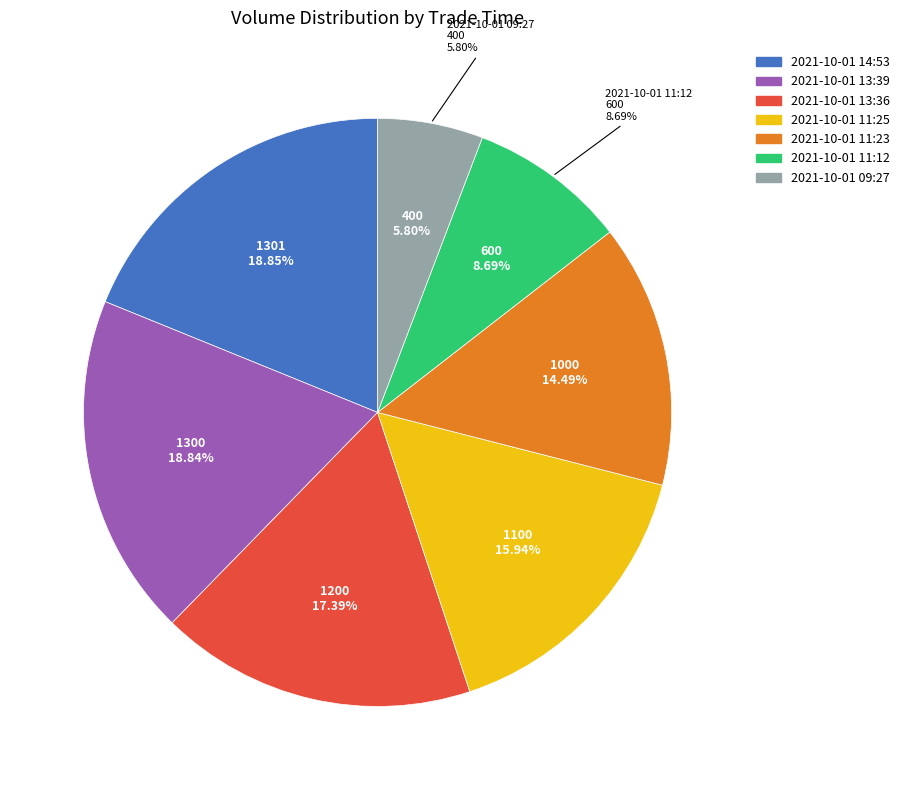

To the nearest percent, what is the difference between the largest and smallest slice percentages?

13%